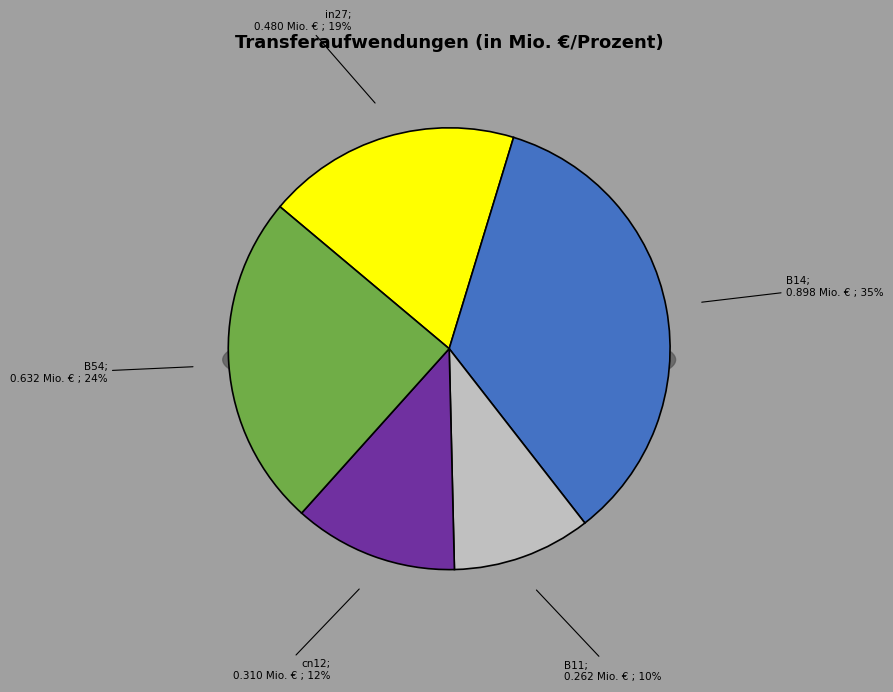

What is the largest slice in the pie chart?

B14